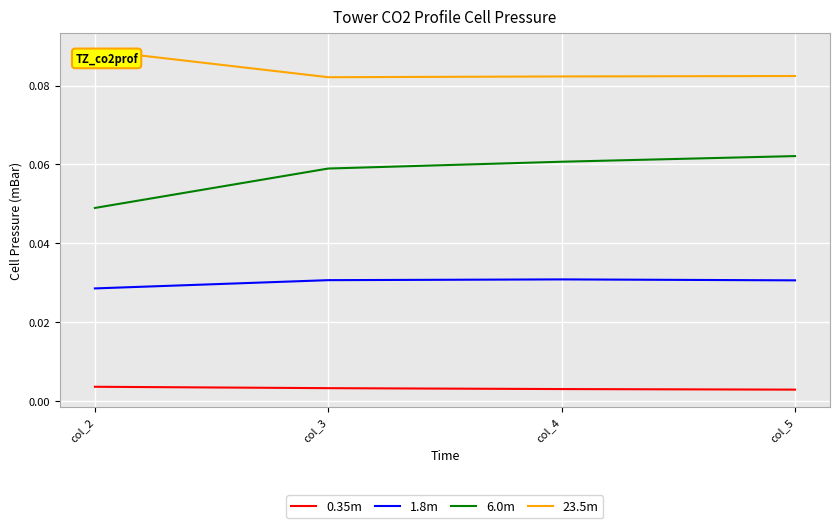

How many series are shown in this chart?

4